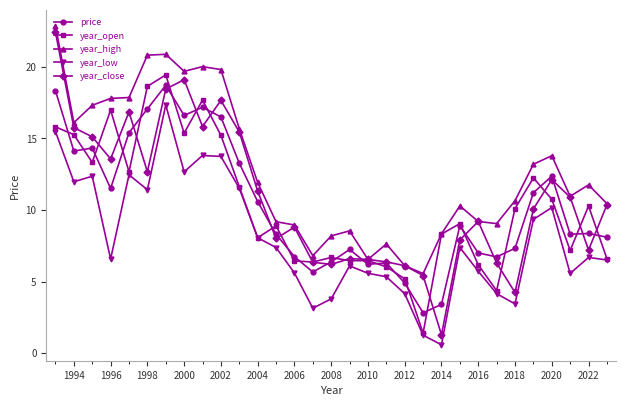

True or false: year_low and price cross at least once.

False